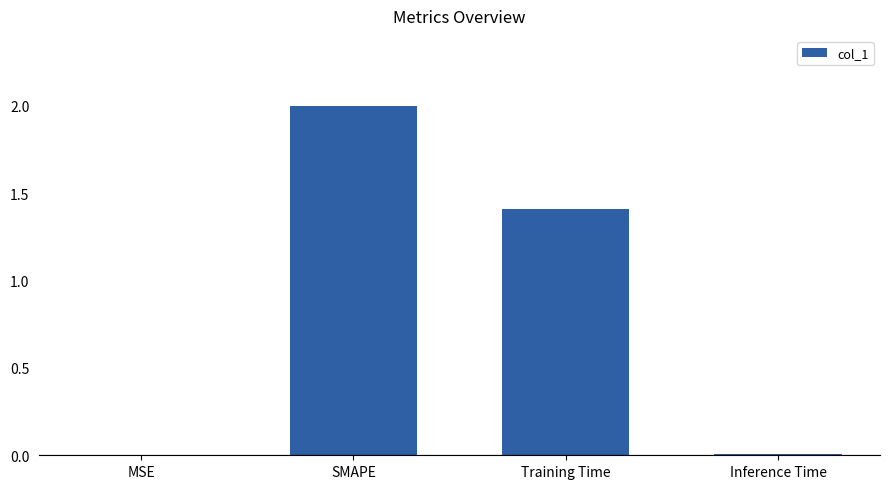

What is the sum of the values at Training Time and SMAPE?

3.4